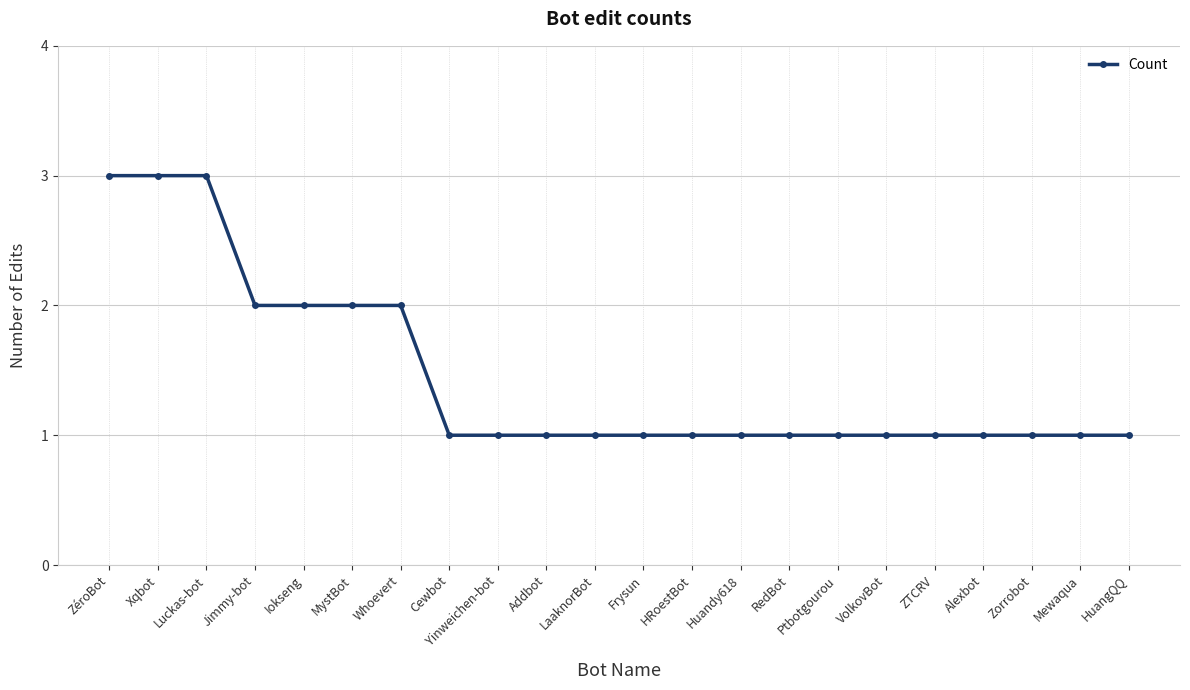

What is the greatest value displayed?

3